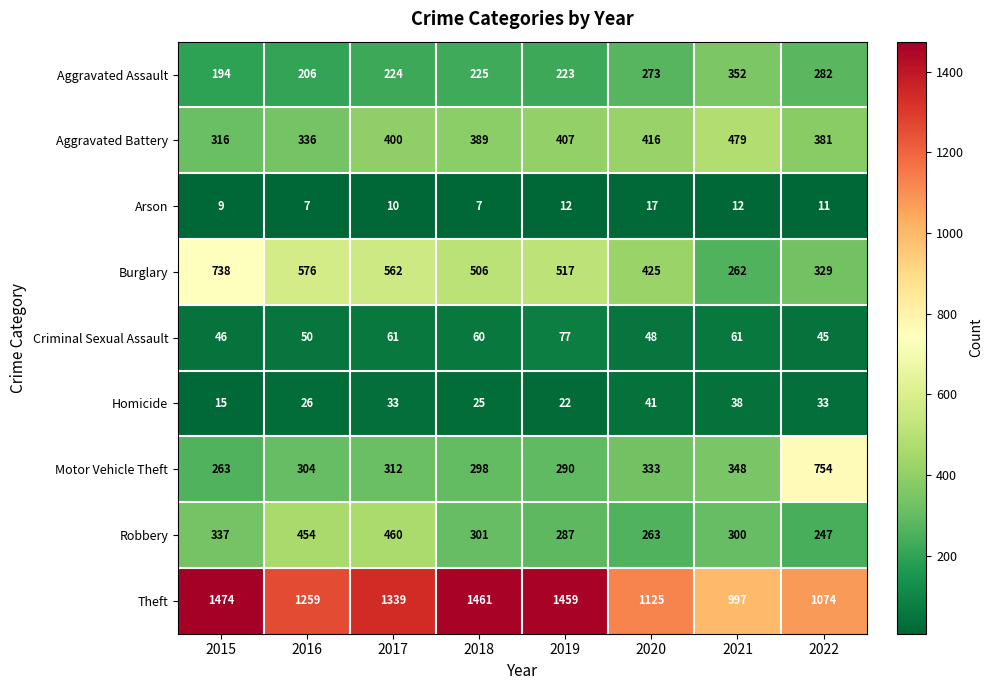

At 2019, list the series in order from largest to smallest.

Theft, Burglary, Aggravated Battery, Motor Vehicle Theft, Robbery, Aggravated Assault, Criminal Sexual Assault, Homicide, Arson